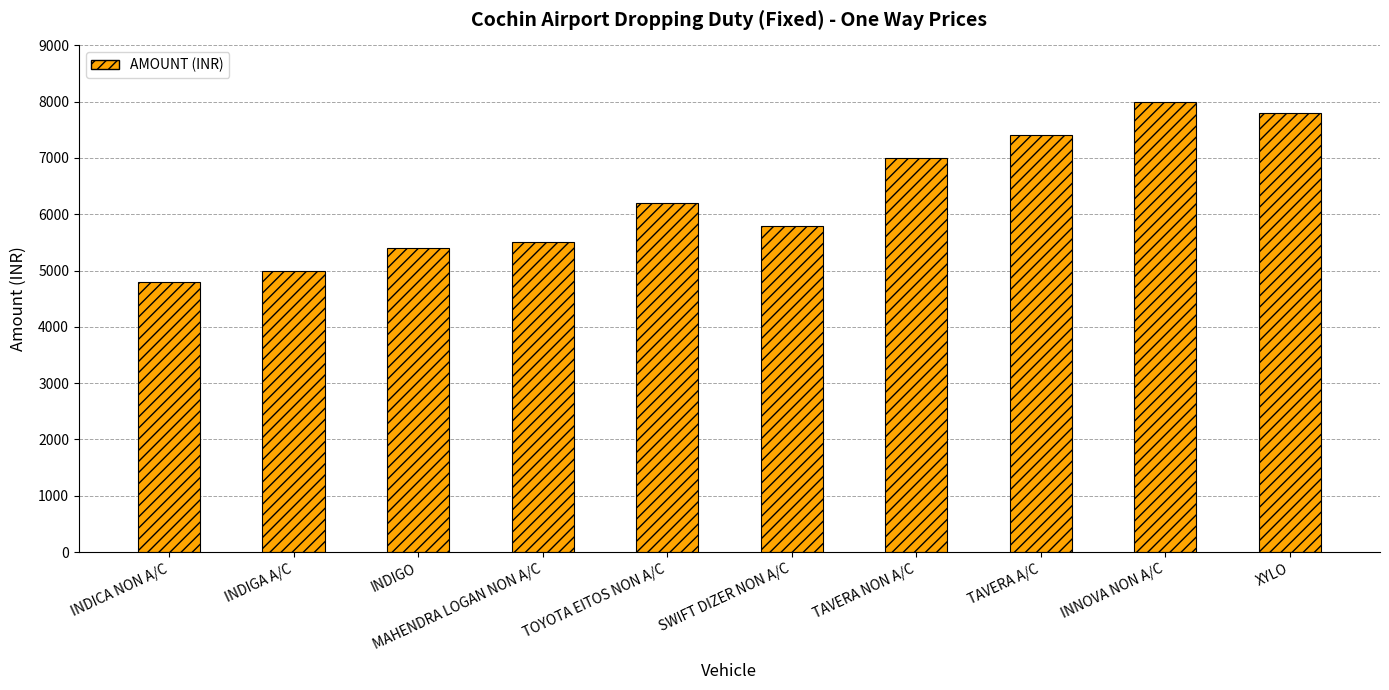

The value at TOYOTA EITOS NON A/C is 6200. True or false?

True